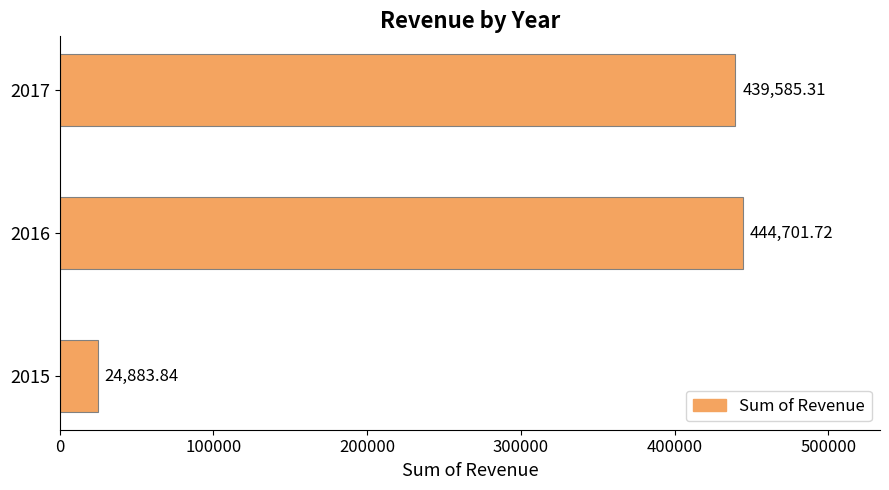

List the labels in order of value, smallest first.

2015, 2017, 2016